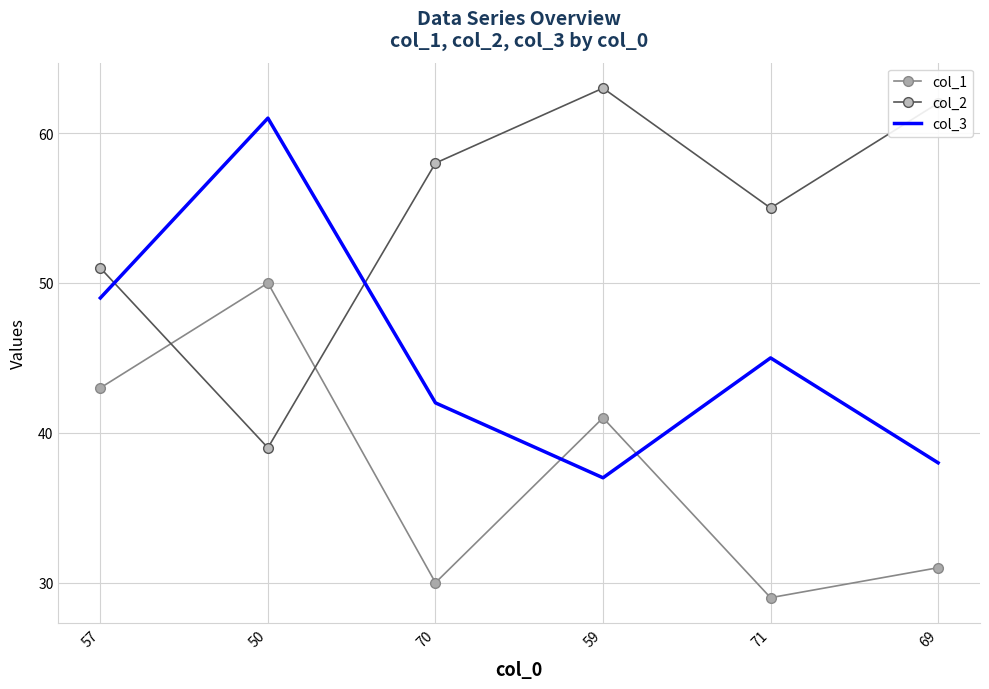

What is the difference between the highest and lowest values at 71?

26